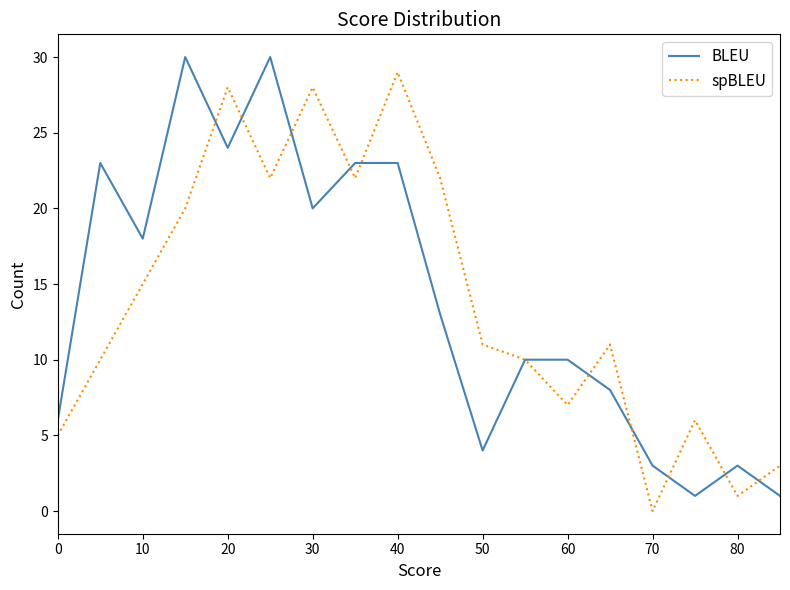

How many categories are shown in the chart?

18